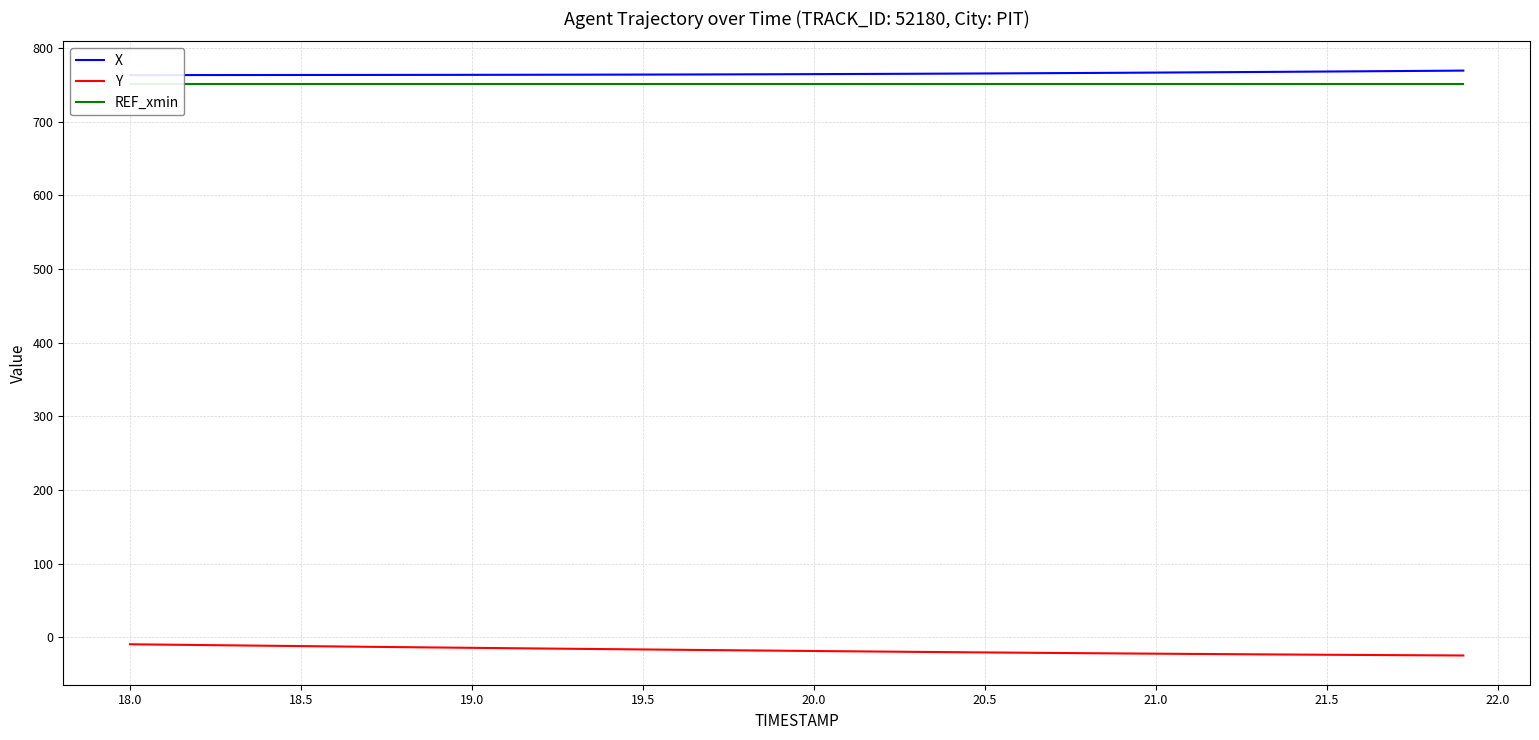

Read the REF_xmin value at 18.5.

750.8